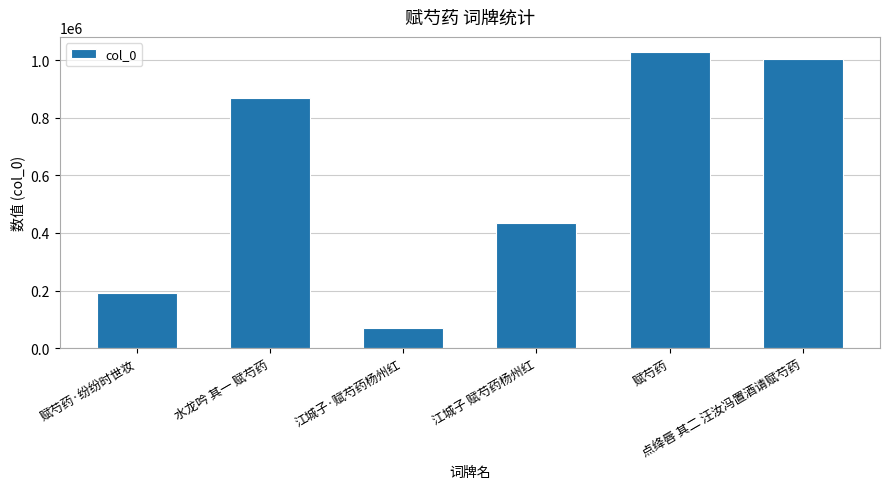

List the labels in order of value, smallest first.

江城子·赋芍药杨州红, 赋芍药·纷纷时世妆, 江城子 赋芍药杨州红, 水龙吟 其一 赋芍药, 点绛唇 其二 汪汝冯置酒请赋芍药, 赋芍药